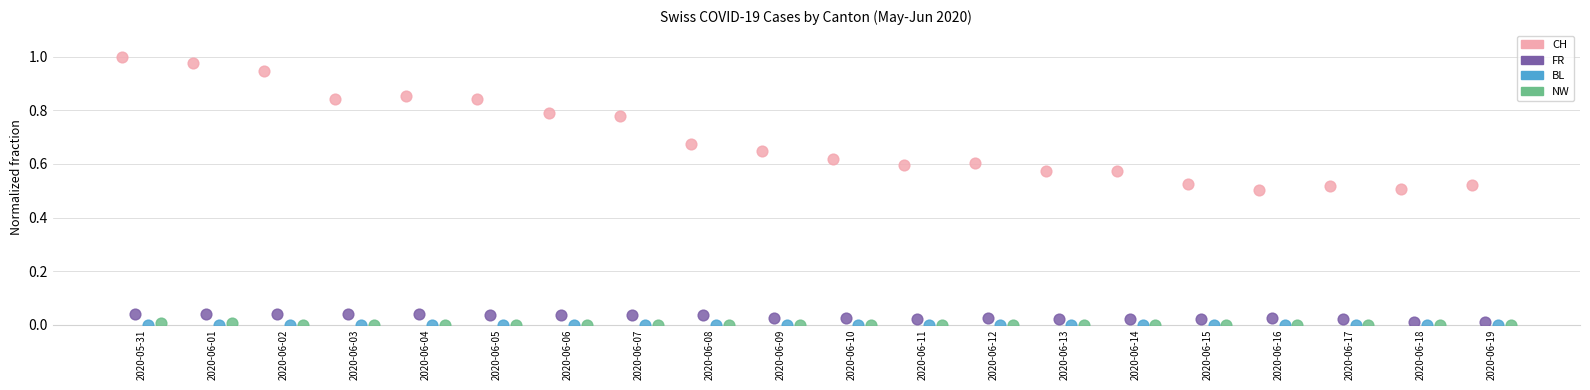

Which series contains the highest Y value?

CH